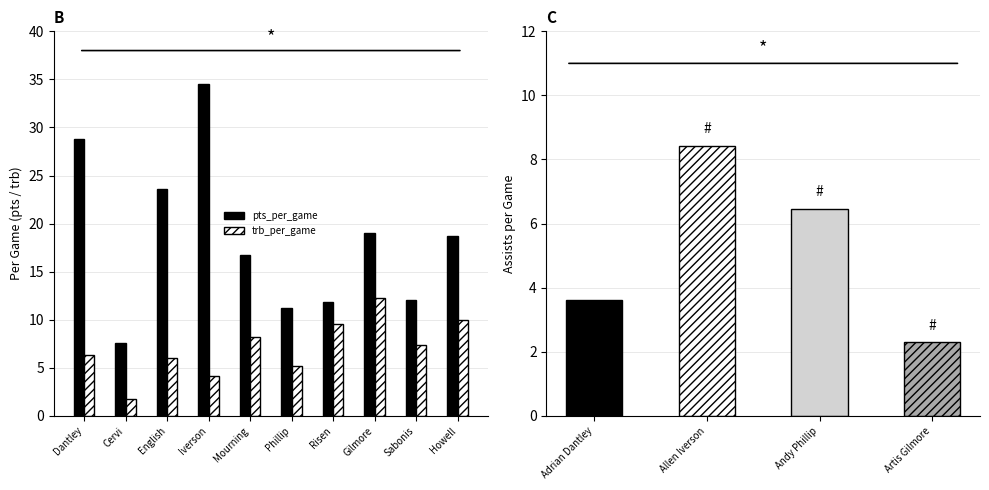

What is the value of the pts_per_game bar at the 4th from the left?

34.5